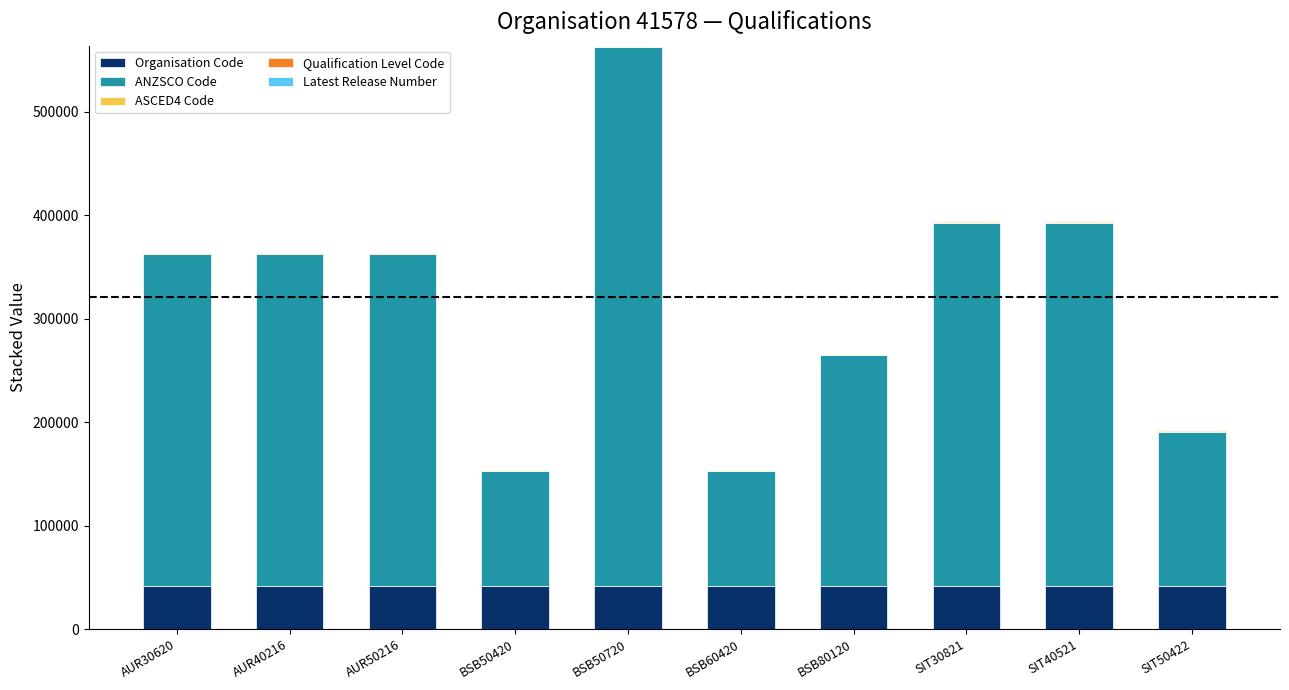

Is it true that Organisation Code equals 41578 at AUR50216?

True